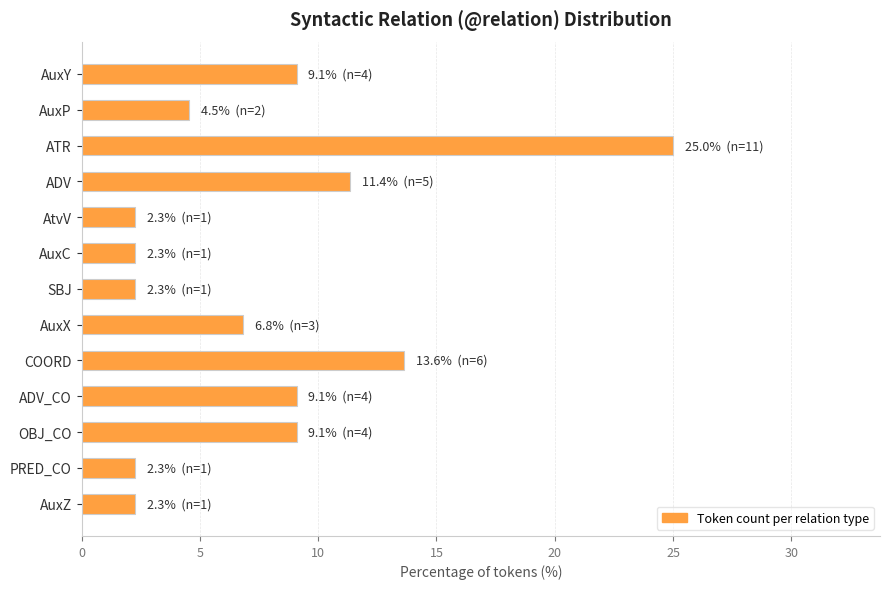

Reading bottom to top, what are all the values shown in this chart?

2.3	2.3	9.1	9.1	13.6	6.8	2.3	2.3	2.3	11.4	25.0	4.5	9.1